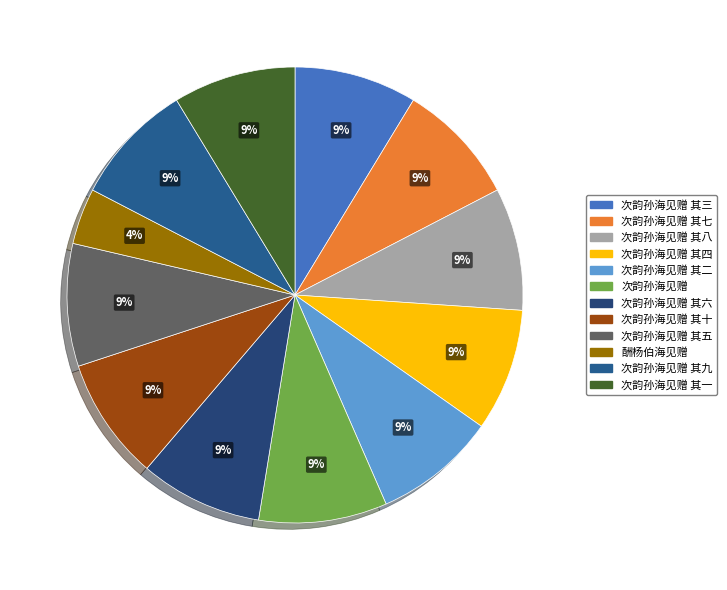

How many segments does this pie chart have?

12